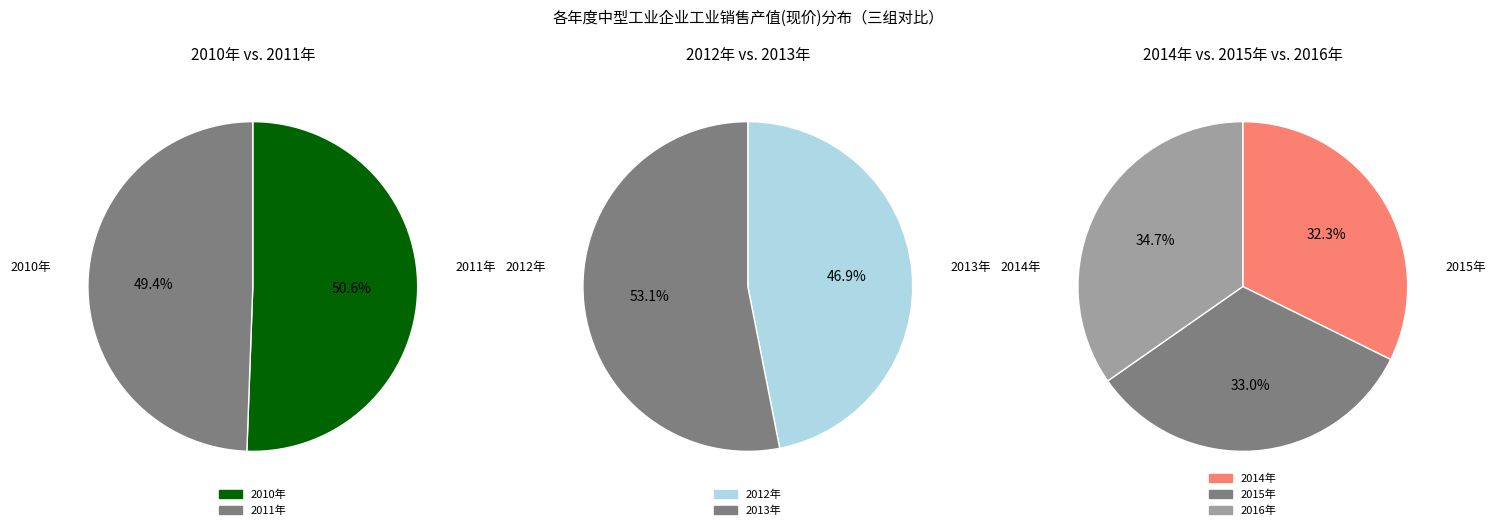

Is it true that 2010年 is 24% of the pie?

False